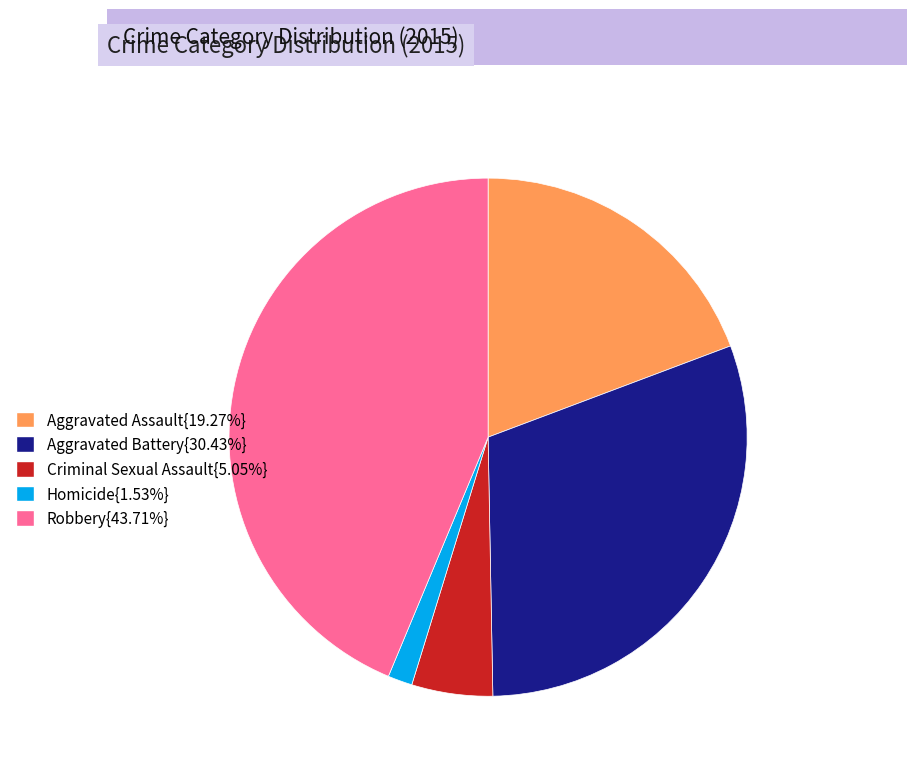

Does any single category account for the majority?

No